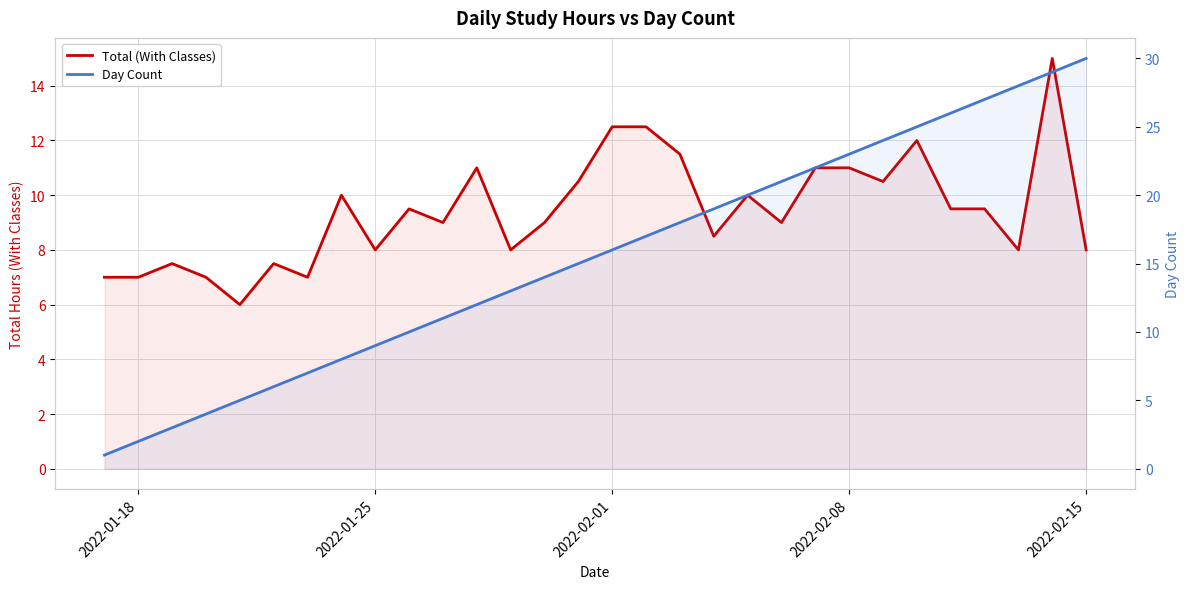

Reading left to right, list all the values displayed in this chart.

Total (With Classes): 7.0	7.0	7.5	7.0	6.0	7.5	7.0	10.0	8.0	9.5	9.0	11.0	8.0	9.0	10.5	12.5	12.5	11.5	8.5	10.0	9.0	11.0	11.0	10.5	12.0	9.5	9.5	8.0	15.0	8.0
Day Count: 1.0	2.0	3.0	4.0	5.0	6.0	7.0	8.0	9.0	10.0	11.0	12.0	13.0	14.0	15.0	16.0	17.0	18.0	19.0	20.0	21.0	22.0	23.0	24.0	25.0	26.0	27.0	28.0	29.0	30.0